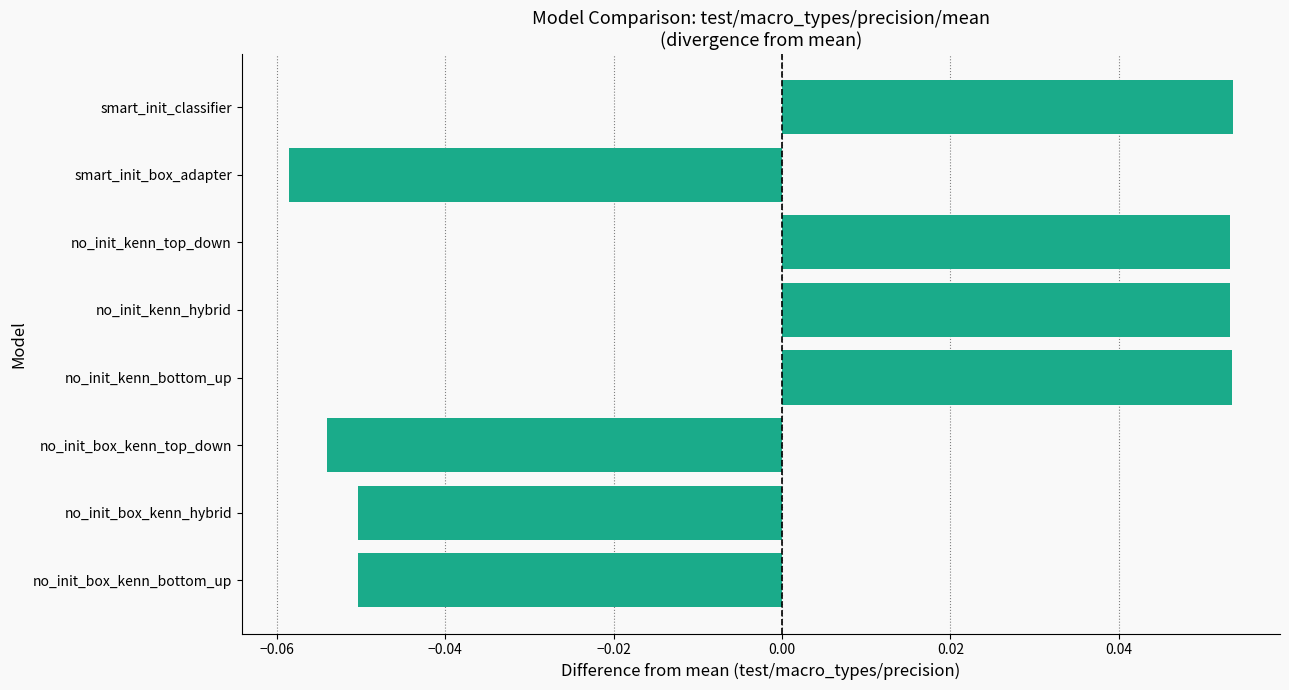

How many series are shown in this chart?

1